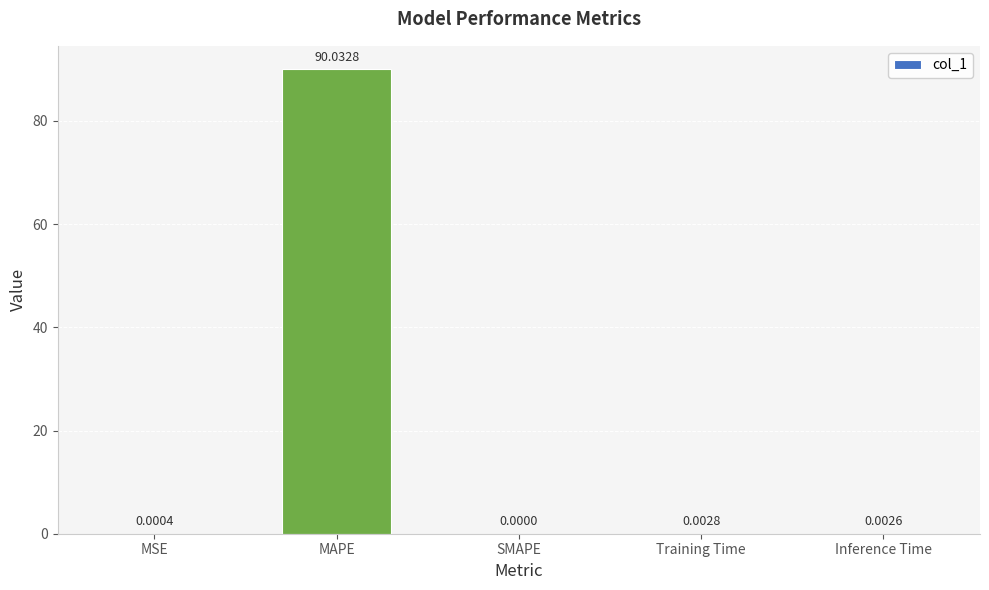

What is the sum of all values?

90.0